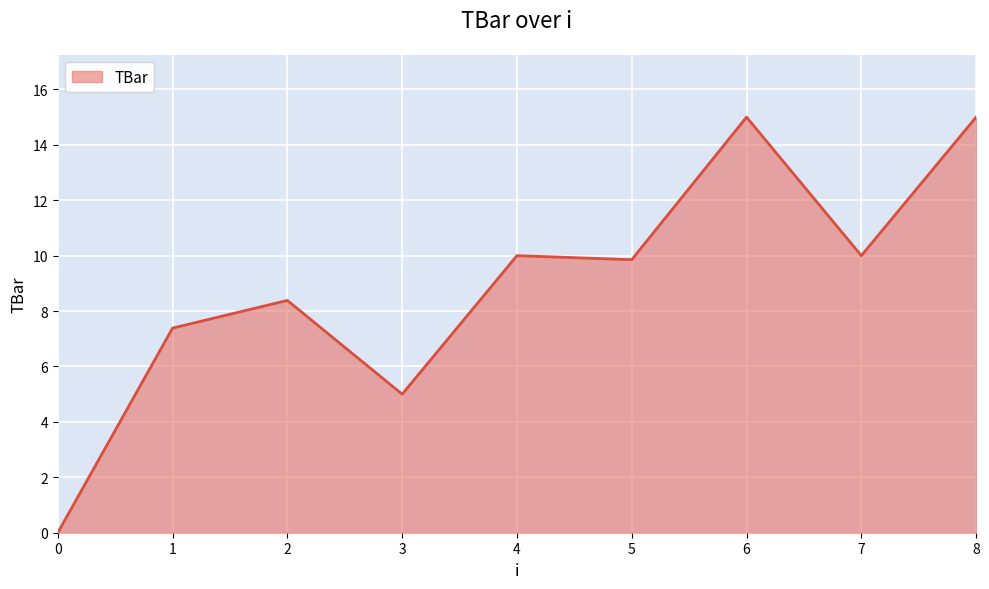

Count the number of data series in this chart.

1